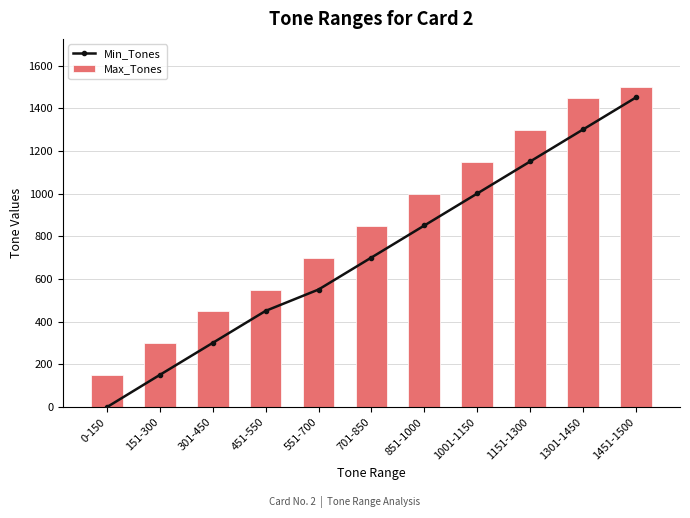

At which category is the sum across all series the highest?

1451-1500